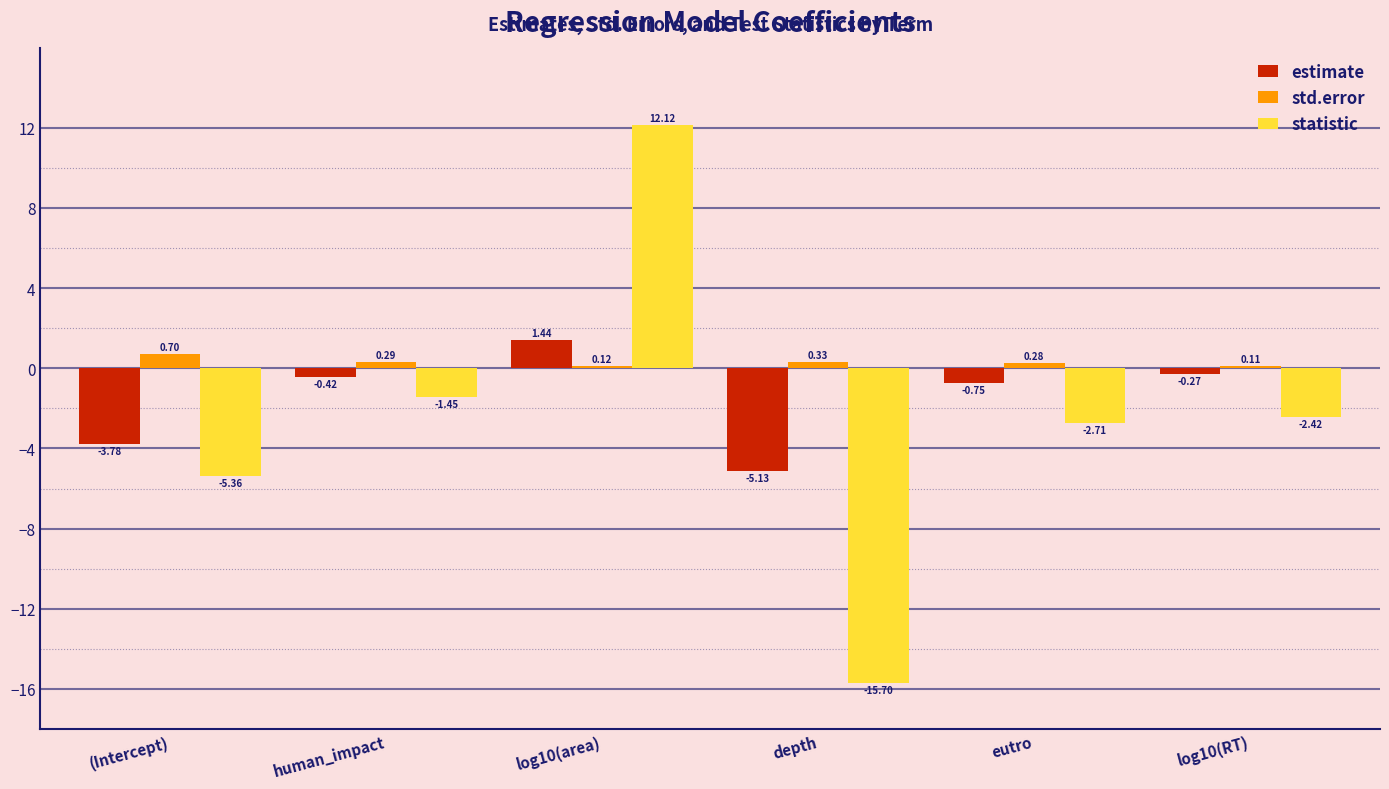

Where does the statistic series first go above -2?

human_impact